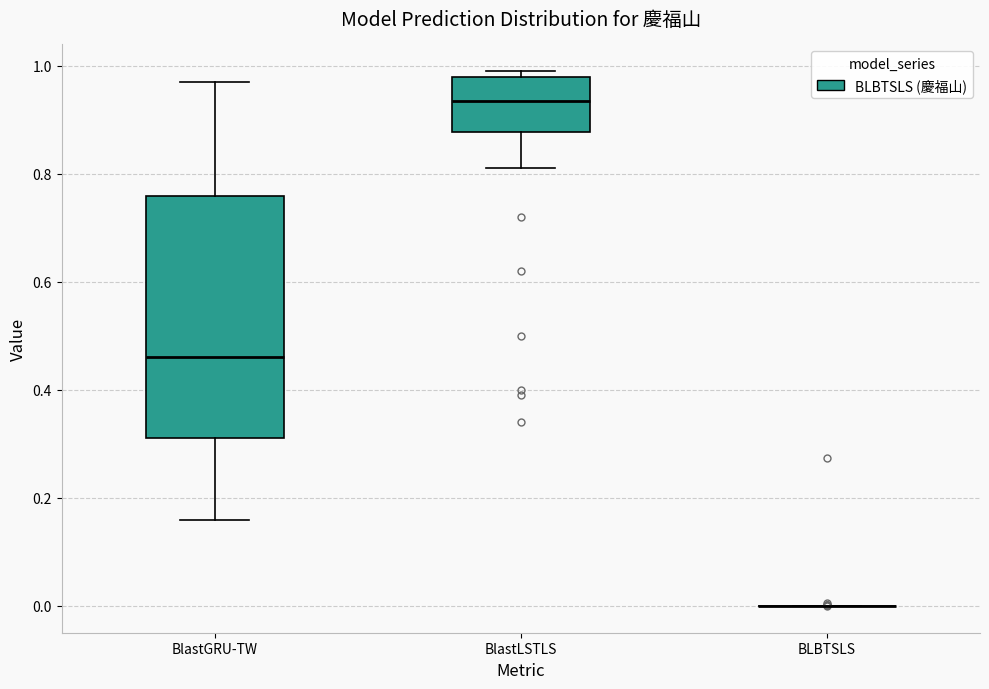

Reading left to right, read every box against the y-axis: the position of its median line, the range the box covers, and the ends of its whiskers. The values are not printed on the chart, so give them approximately, as read against the axis.

BlastGRU-TW: median 0.46, box 0.32 to 0.76, whiskers 0.16 to 0.96
BlastLSTLS: median 0.94, box 0.88 to 0.98, whiskers 0.82 to 1.00
BLBTSLS: box collapsed to a line at 0.00, whiskers 0.00 to 0.00